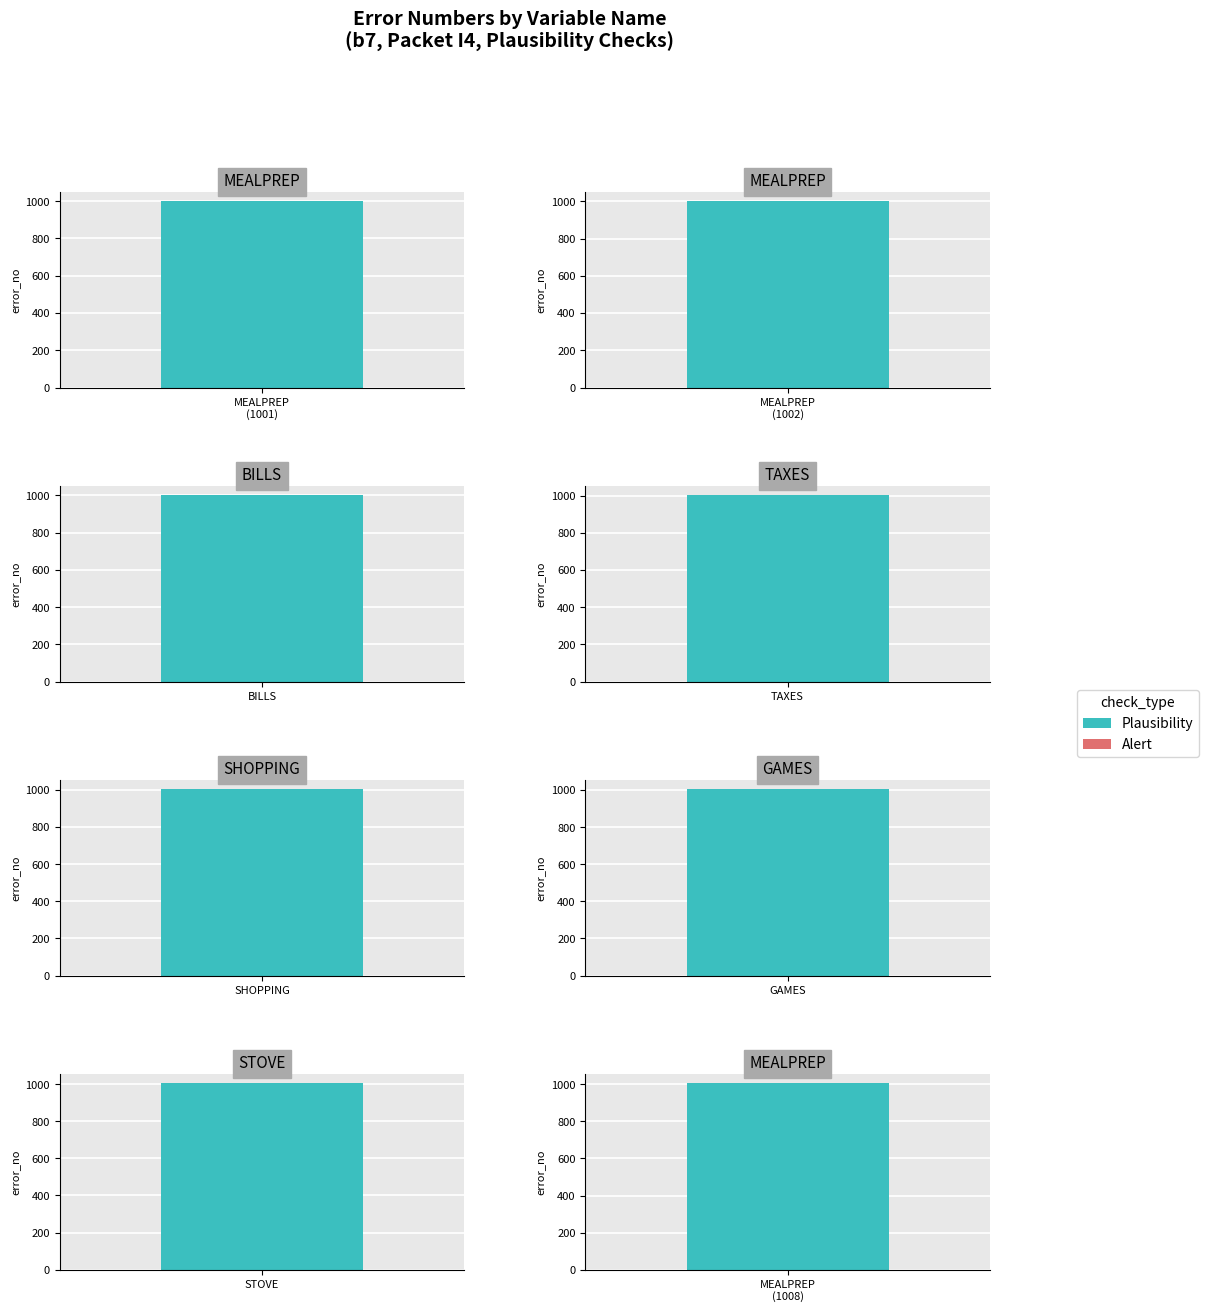

True or false: the data shows 1676 at MEALPREP.

False